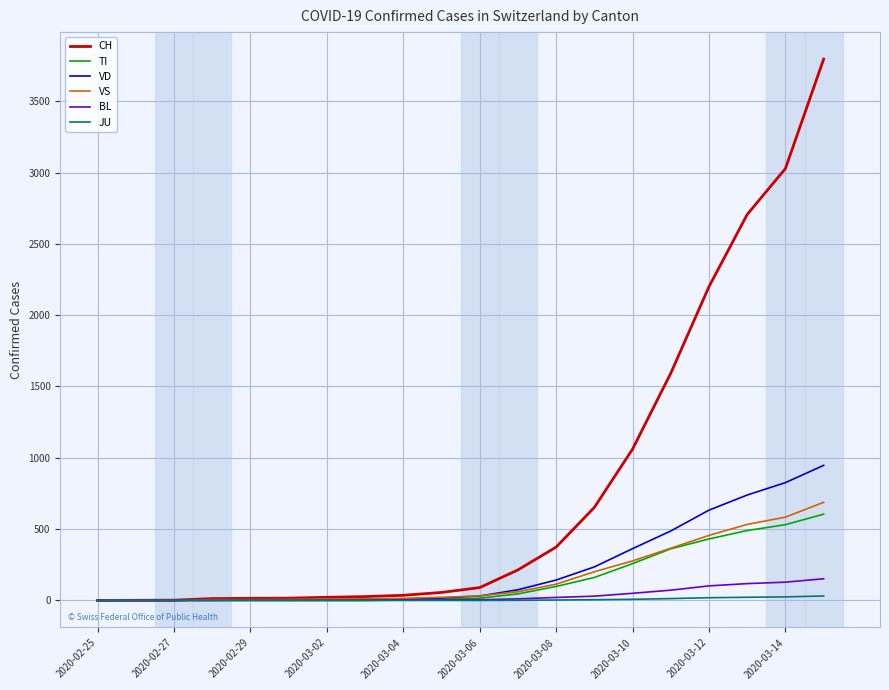

What is the average value of the VD series?

227